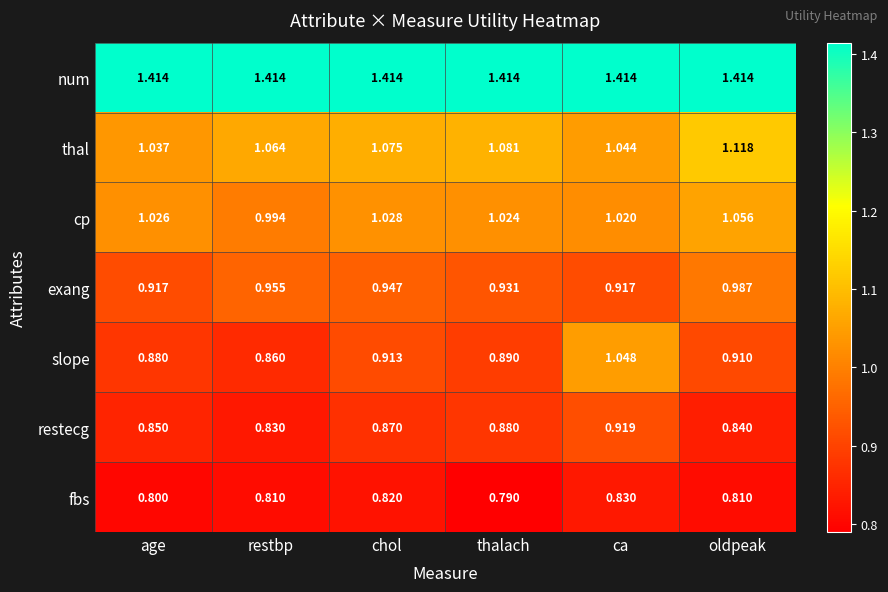

How many distinct data groups are displayed?

7